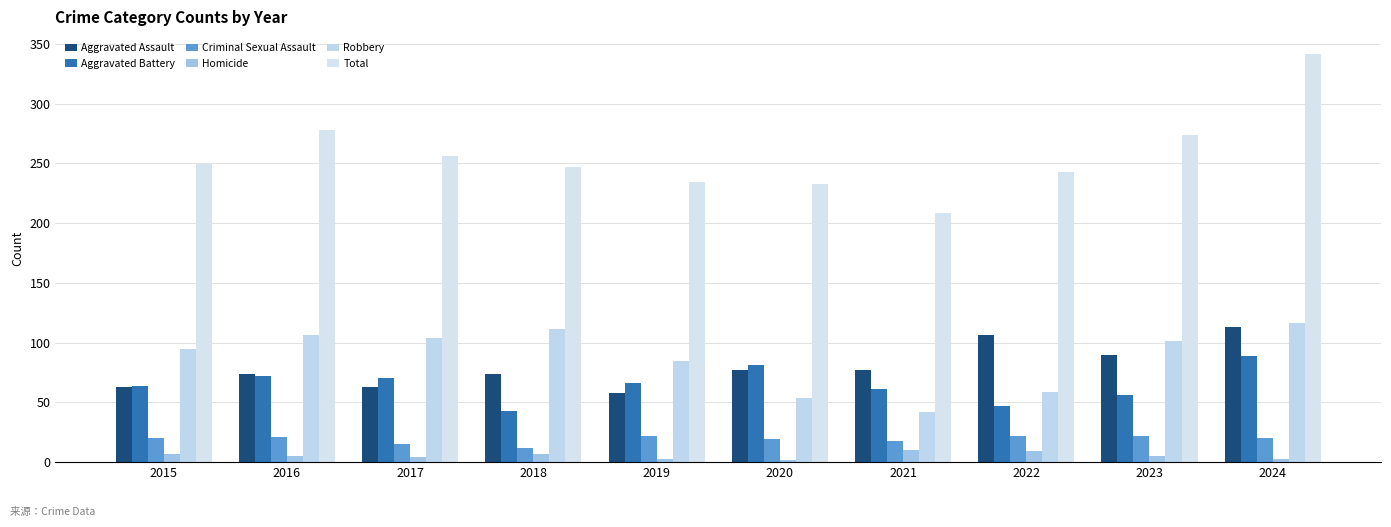

What is the difference between the maximum and minimum values in the Criminal Sexual Assault series?

10